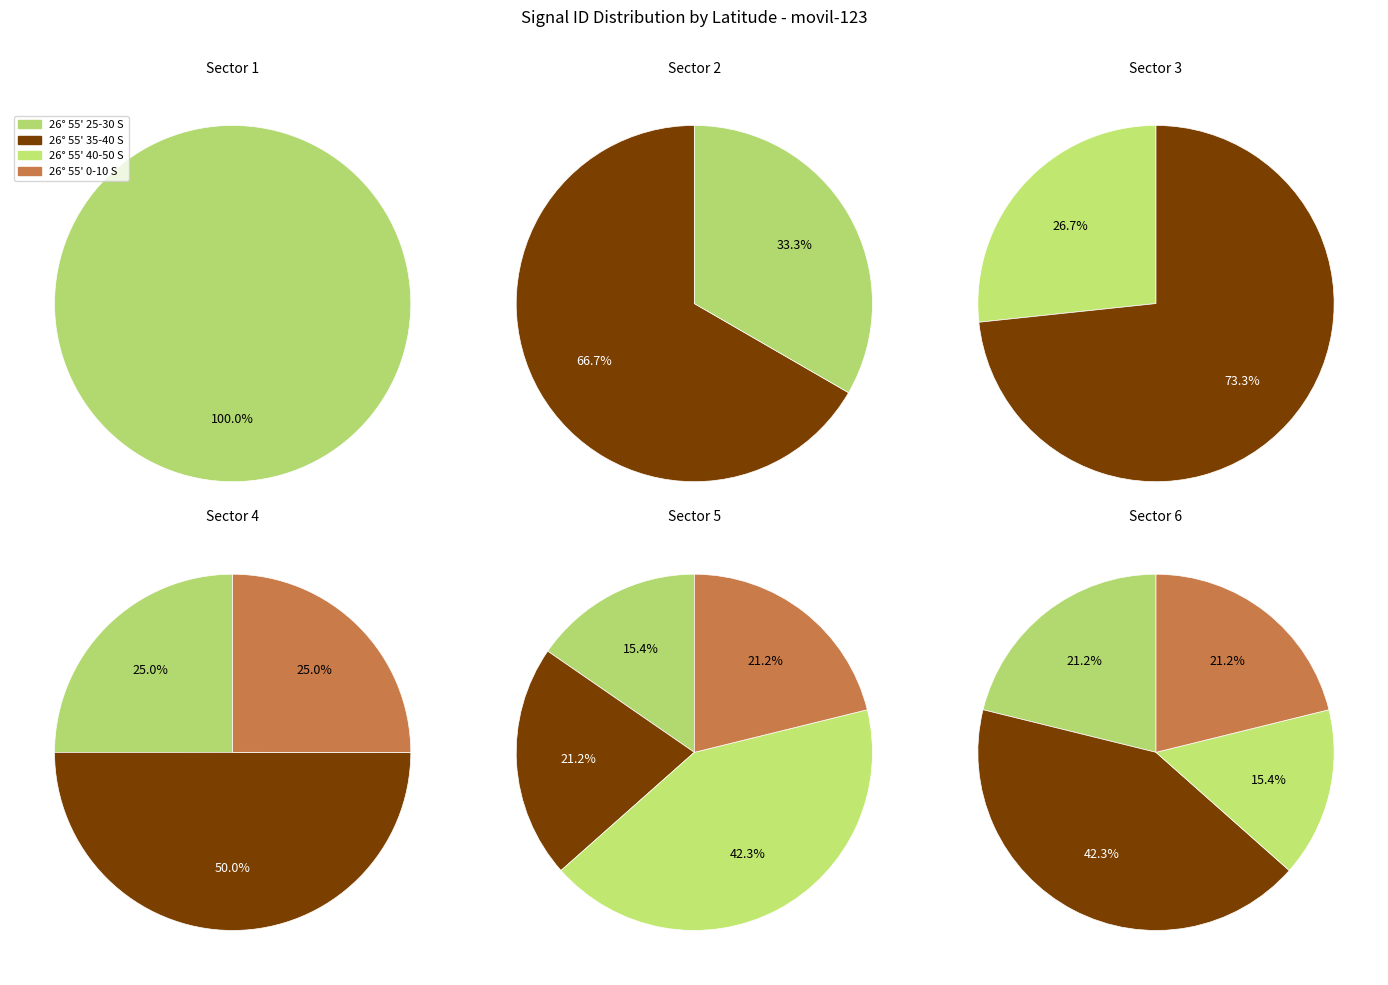

Does -26.927053 account for over 50% of the chart?

No